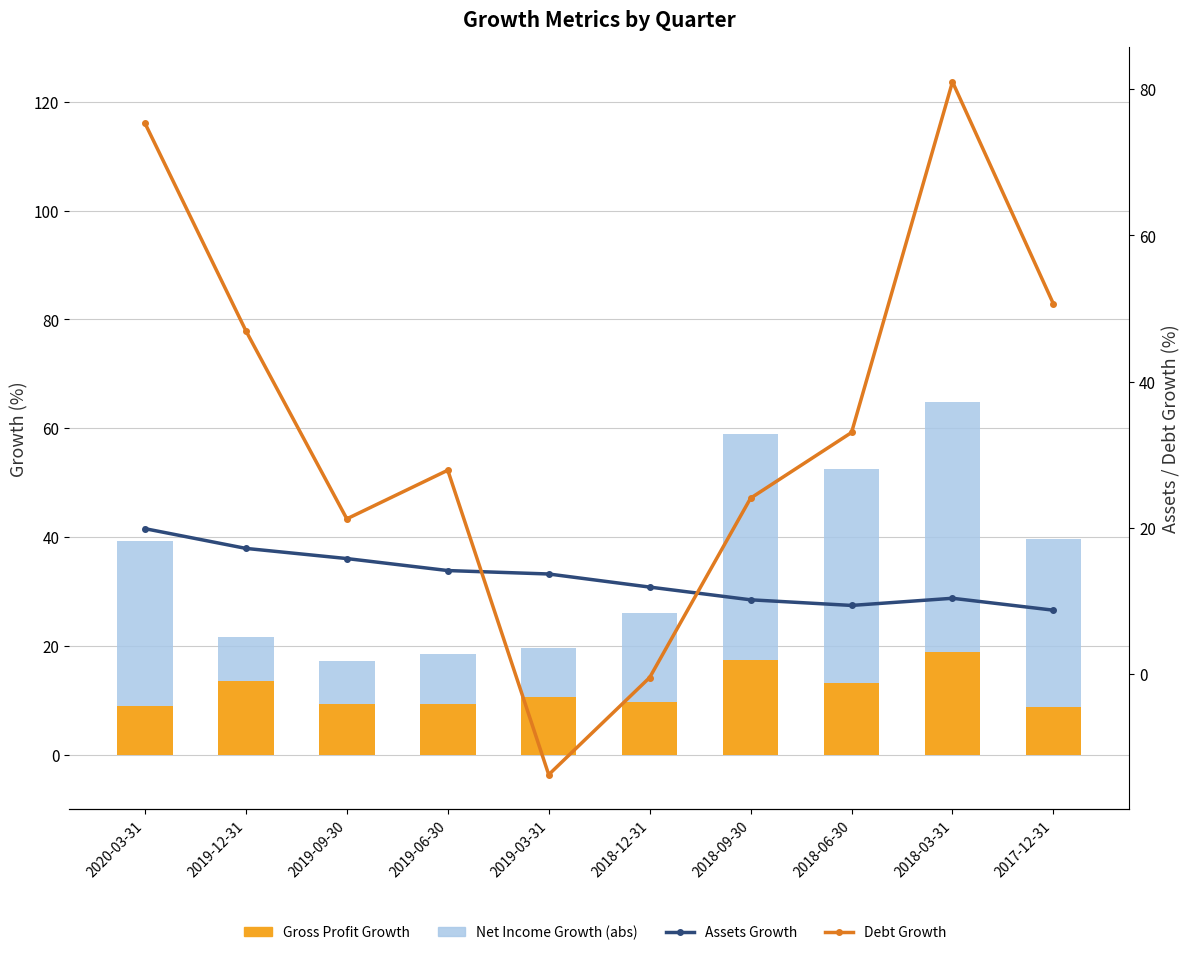

True or false: Gross Profit Growth has a value of 8.7 at 2017-12-31.

True